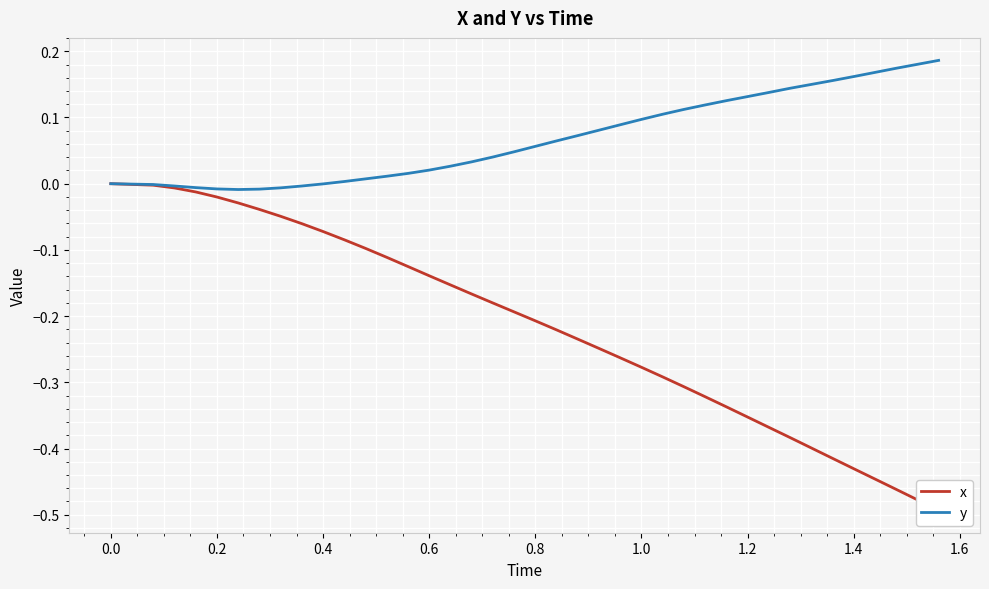

What value does the y series have at 0.8?

0.1